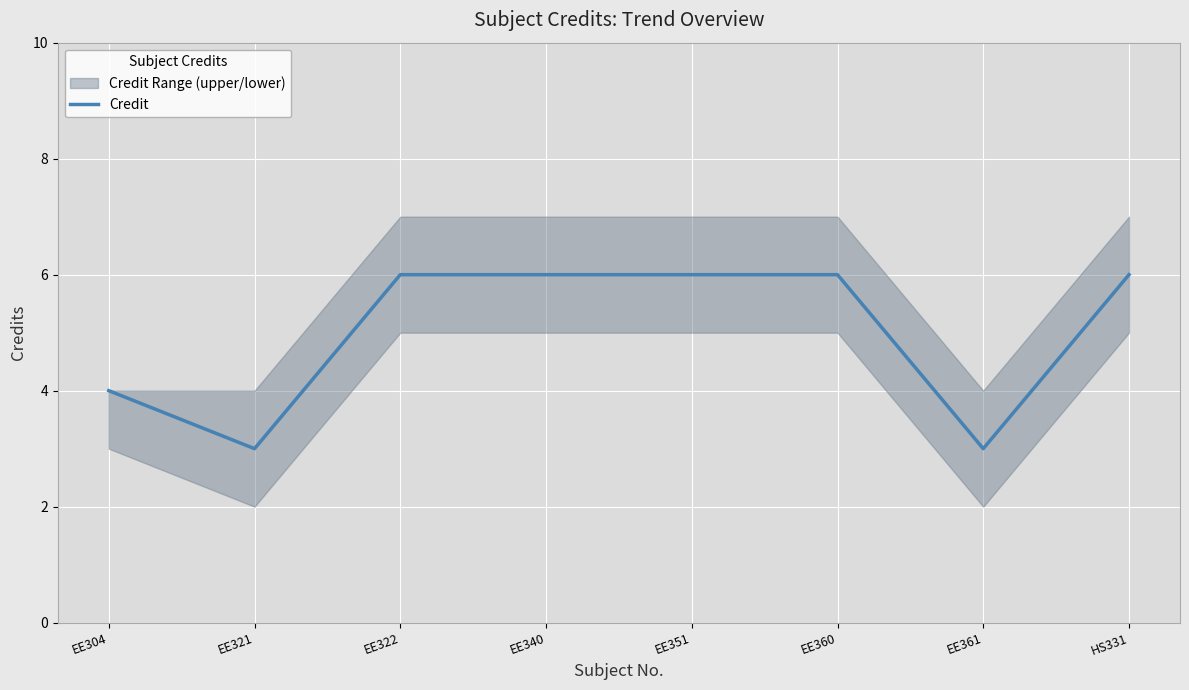

Where is the data nearest to the value 4?

EE304